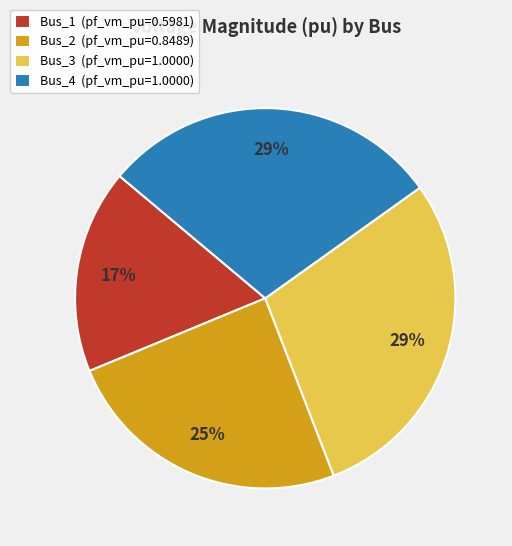

Combined, do Bus_1 (pf_vm_pu=0.5981) and Bus_3 (pf_vm_pu=1.0000) account for over 50%?

No